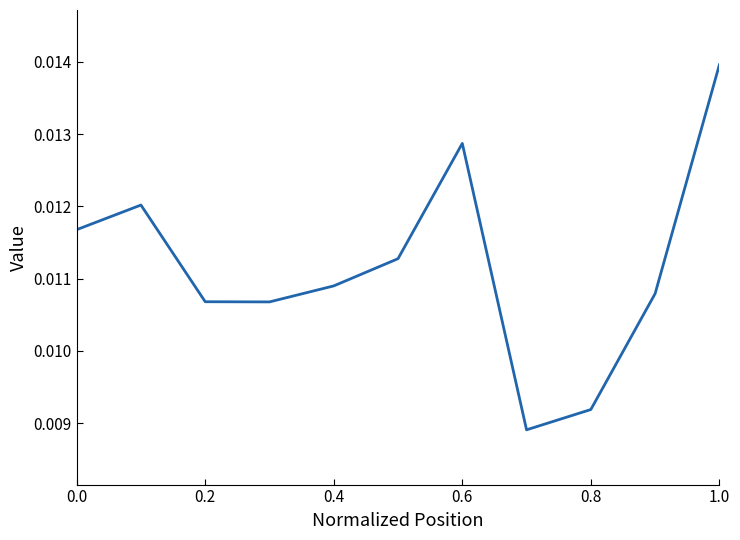

Does the chart have visible grid lines?

No